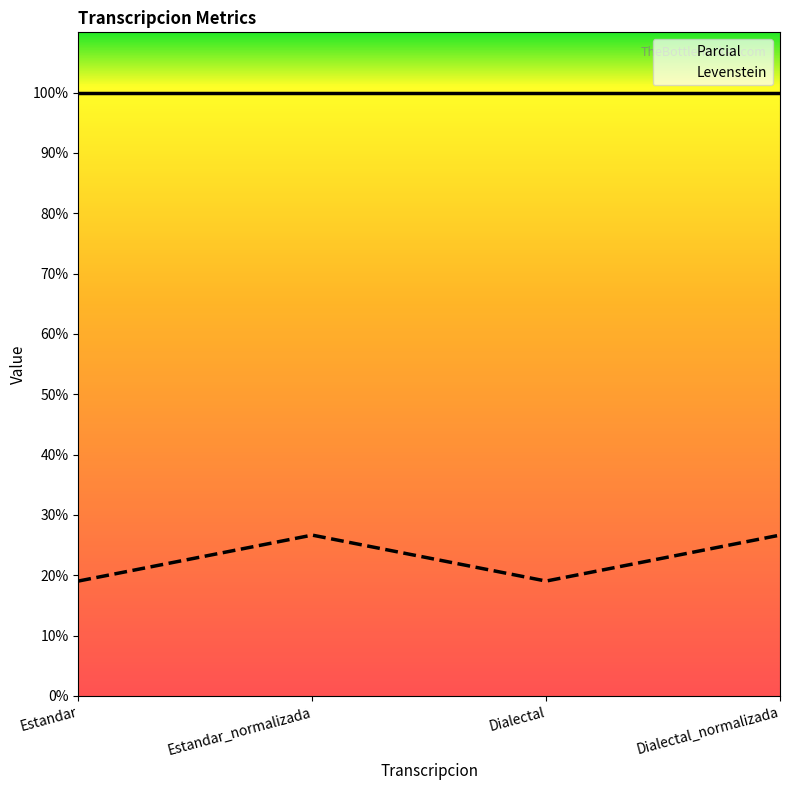

How many series are shown in this chart?

2